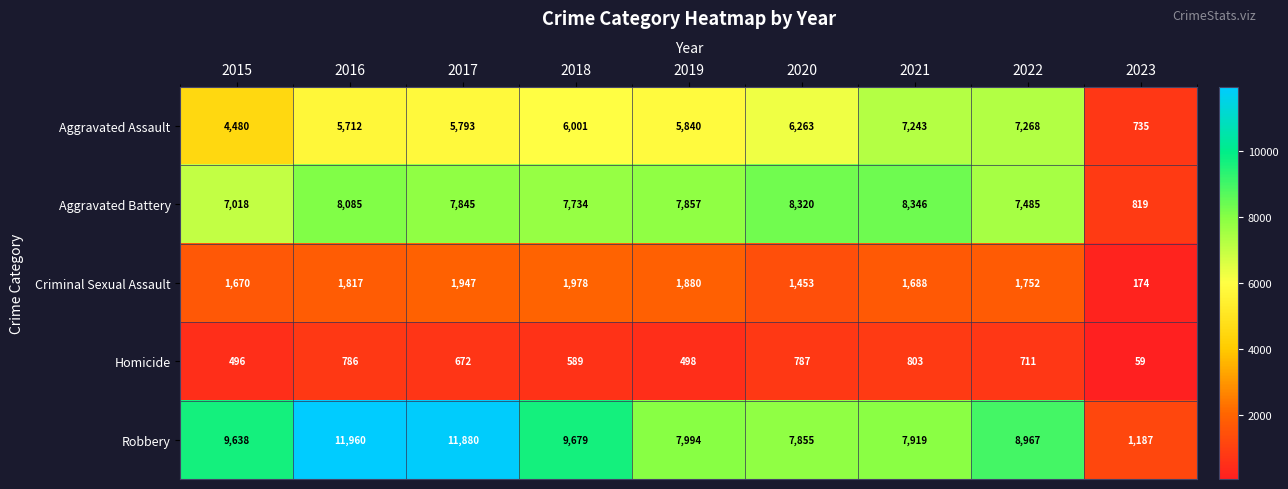

What is the lowest value of the Aggravated Battery series?

819